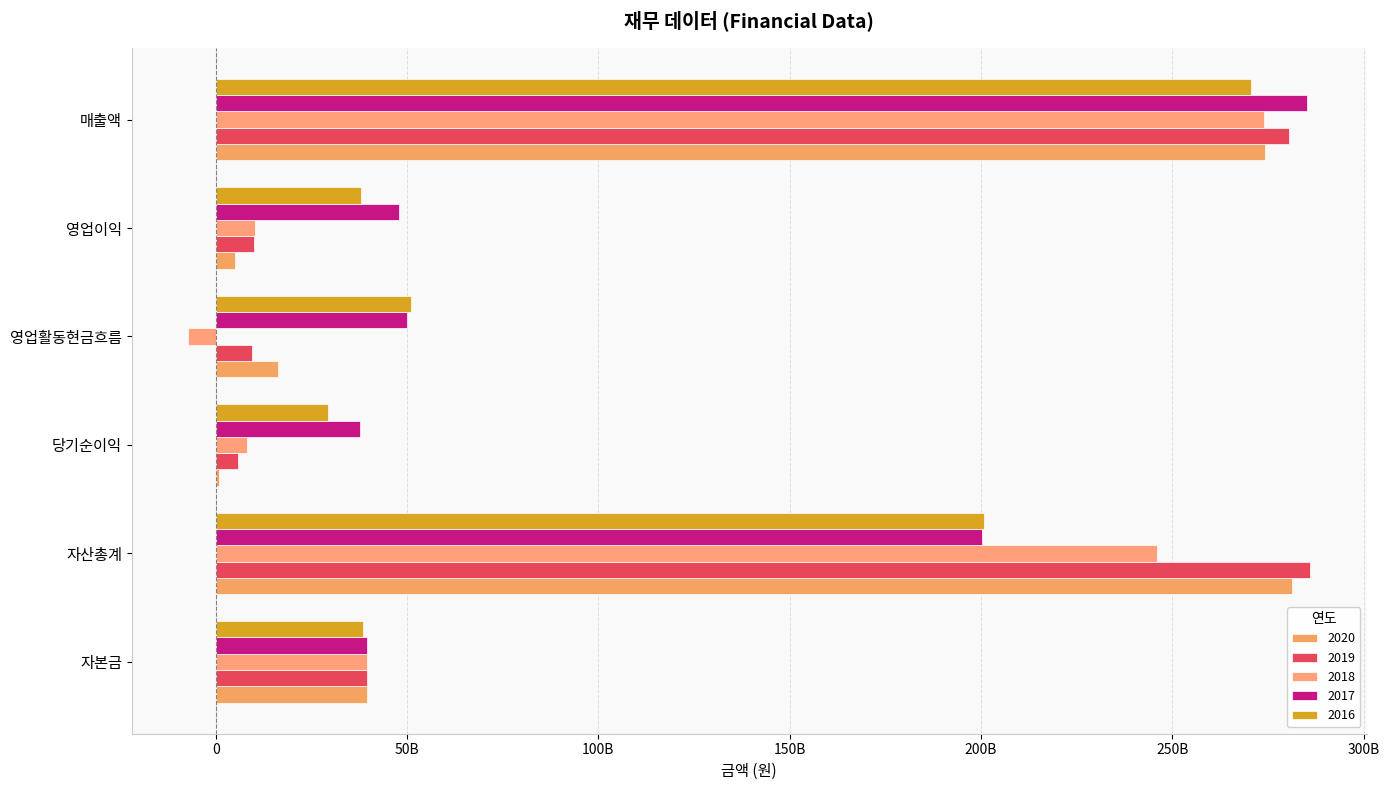

What is the sum of the 2018 values at 자본금 and 영업이익?

49662307463